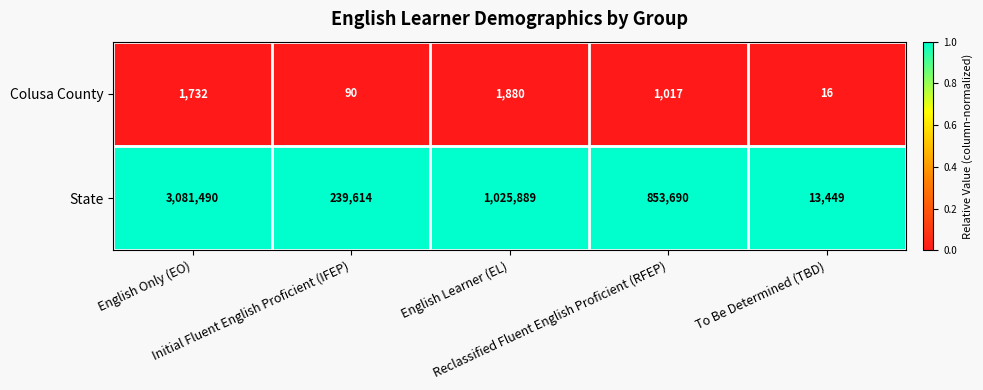

What is the difference between the highest and lowest values at English Only (EO)?

3079758